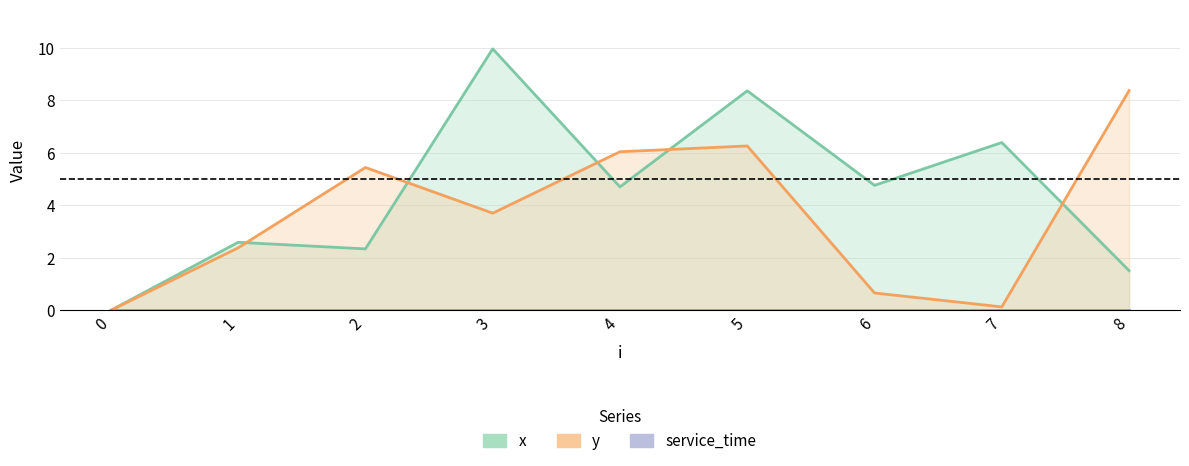

How many series are shown in this chart?

3